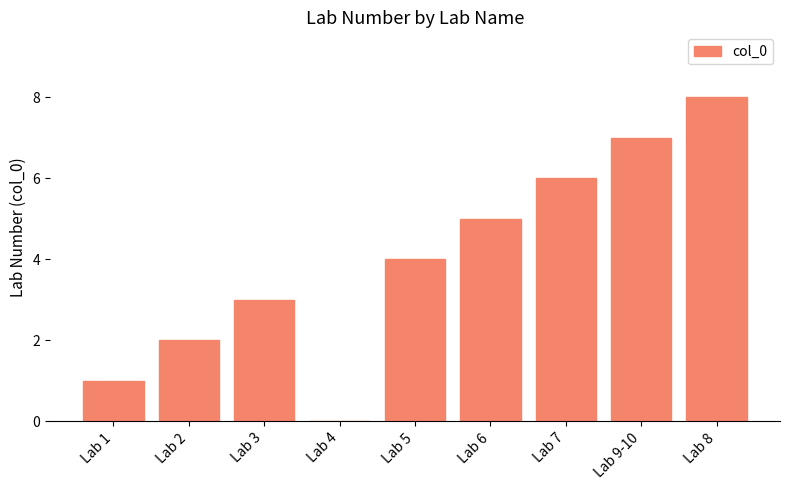

What is the greatest value displayed?

8